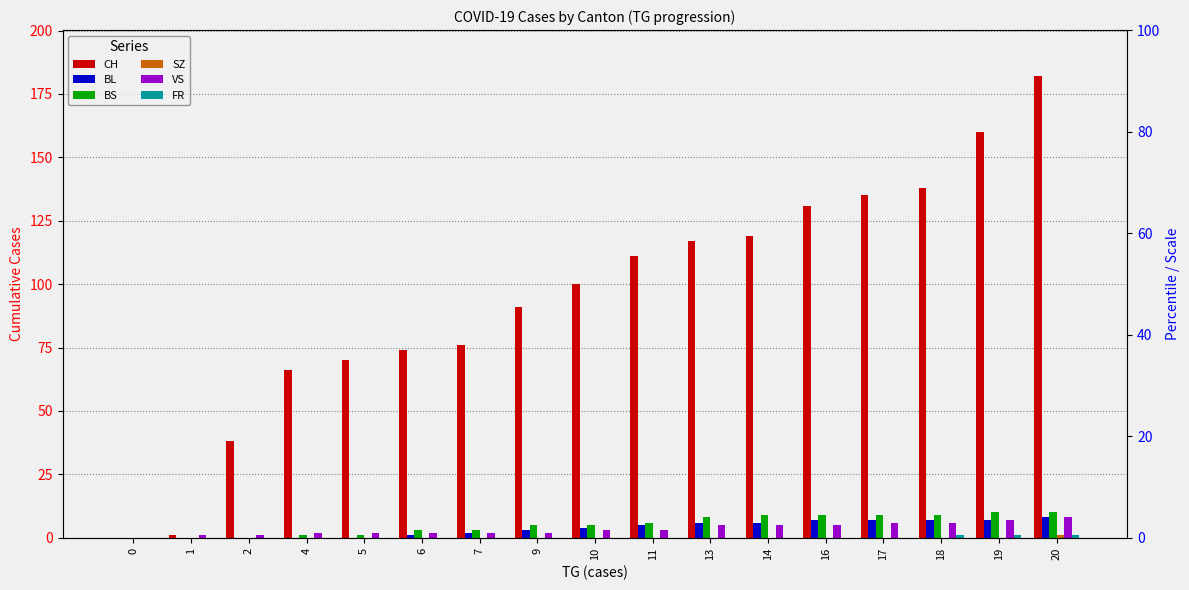

The value of BL at 0 is 3. True or false?

False